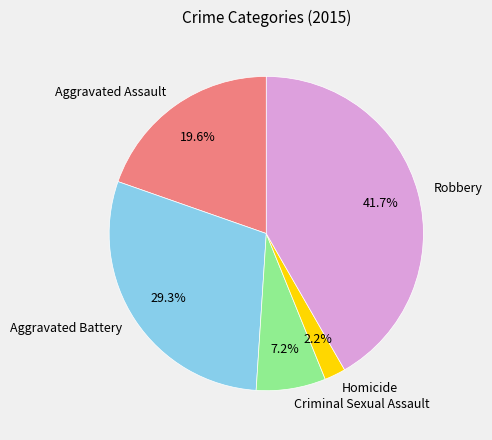

Between Aggravated Battery and Robbery, which is larger?

Robbery